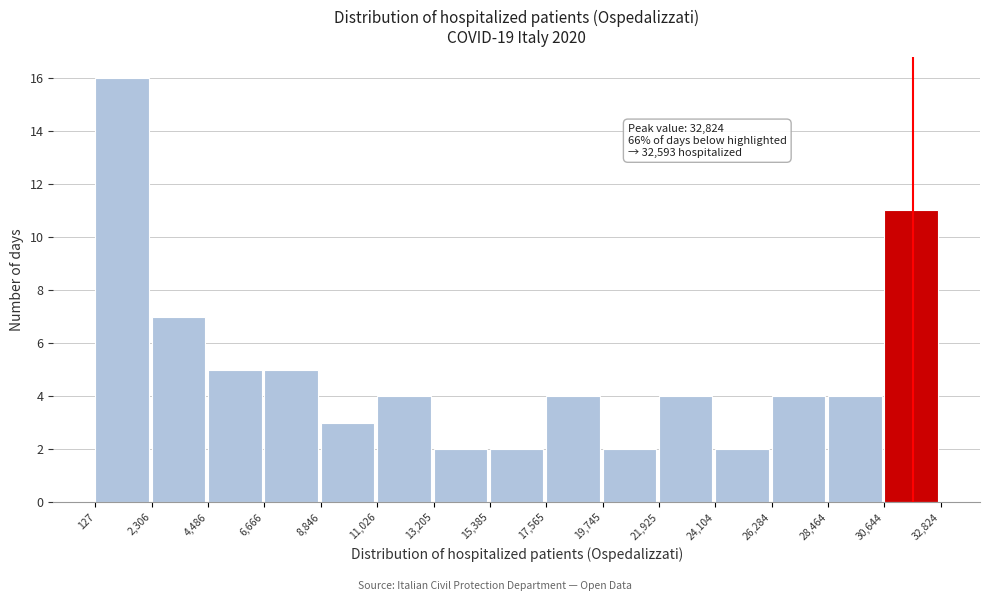

Which range on the x-axis has the tallest bar?

127 to 2,306